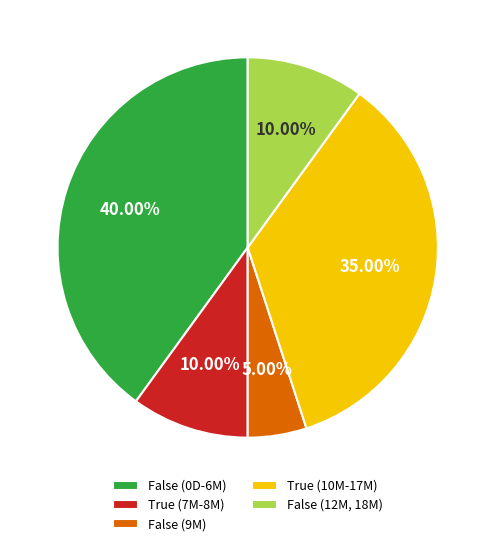

Which has a higher value, False (0D-6M) or False (12M, 18M)?

False (0D-6M)